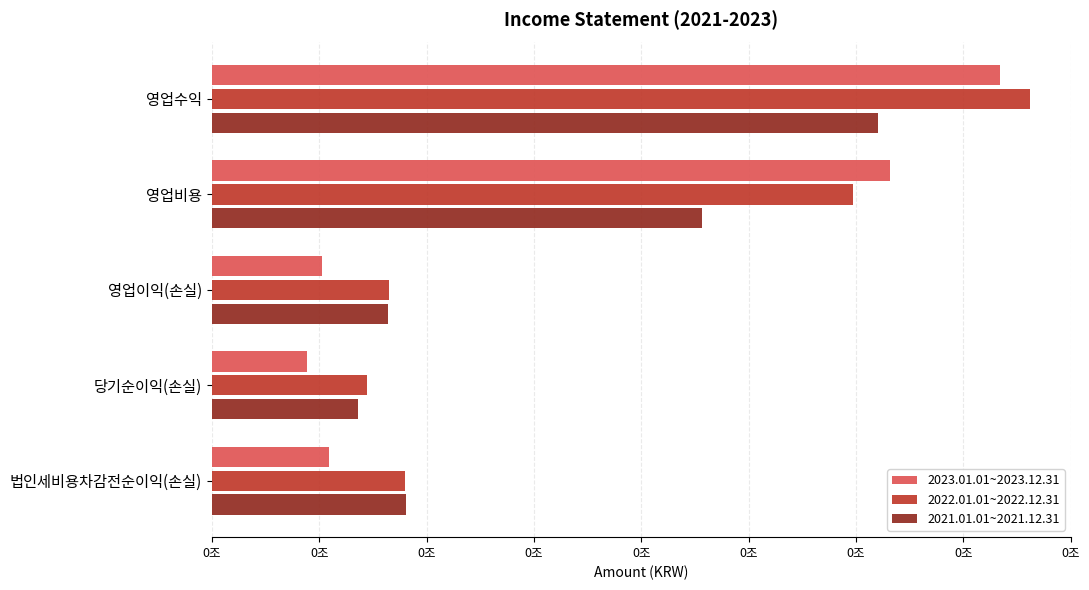

Where is 2021.01.01~2021.12.31 nearest to the value 75640225513?

영업비용